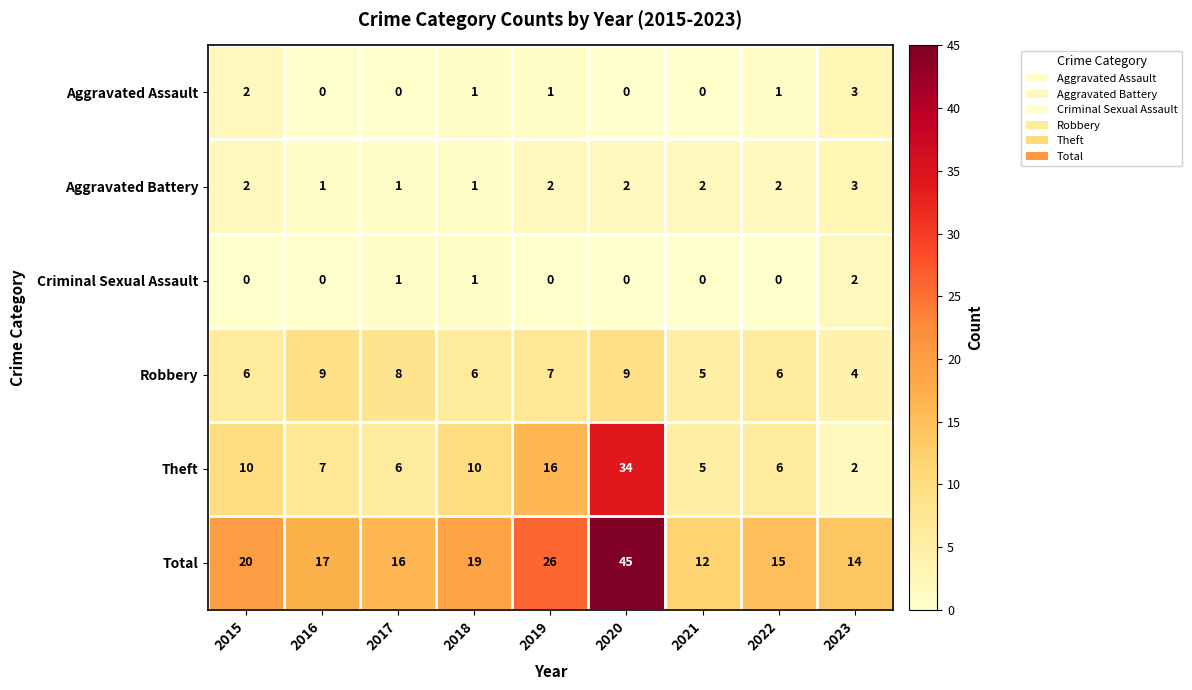

At 2019, list the series in order from largest to smallest.

Total, Theft, Robbery, Aggravated Battery, Aggravated Assault, Criminal Sexual Assault